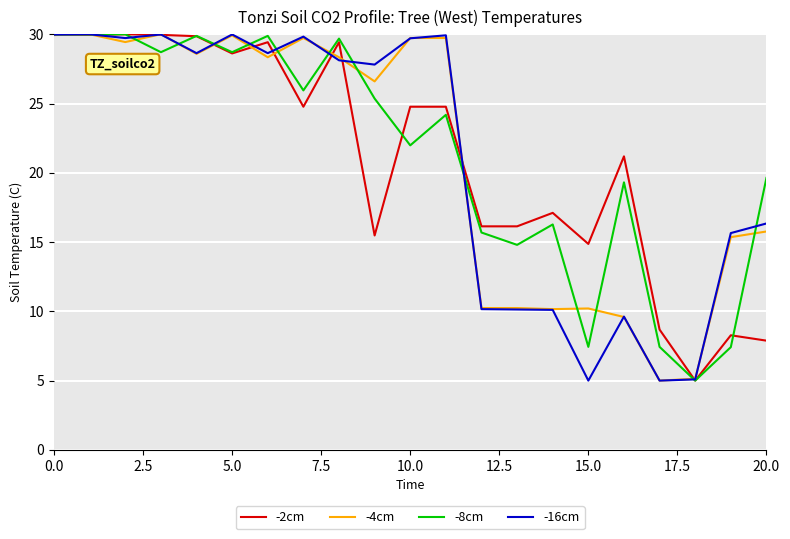

What is the maximum value for -8cm?

30.0